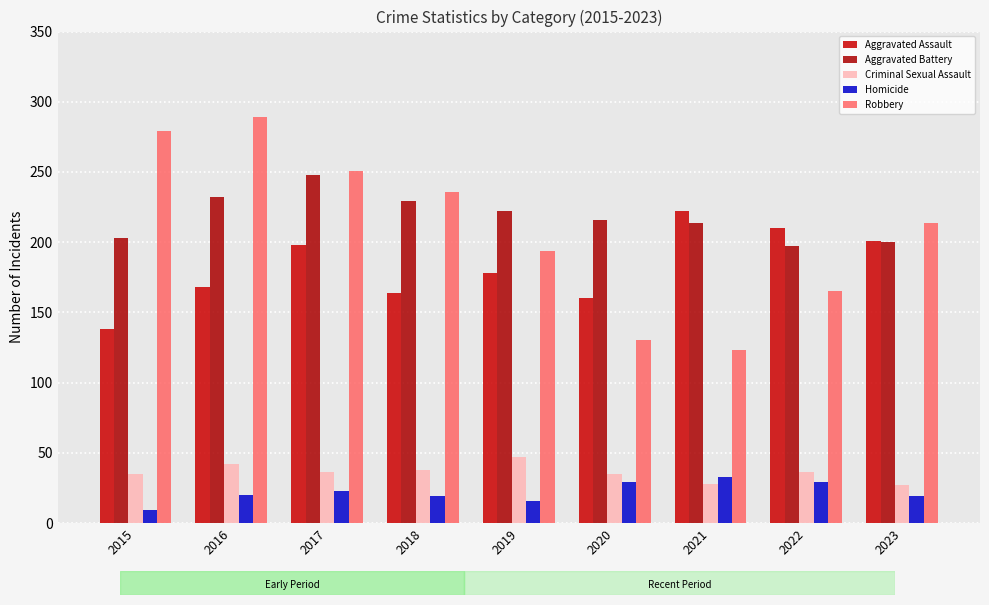

At how many categories does at least one series exceed 120?

9